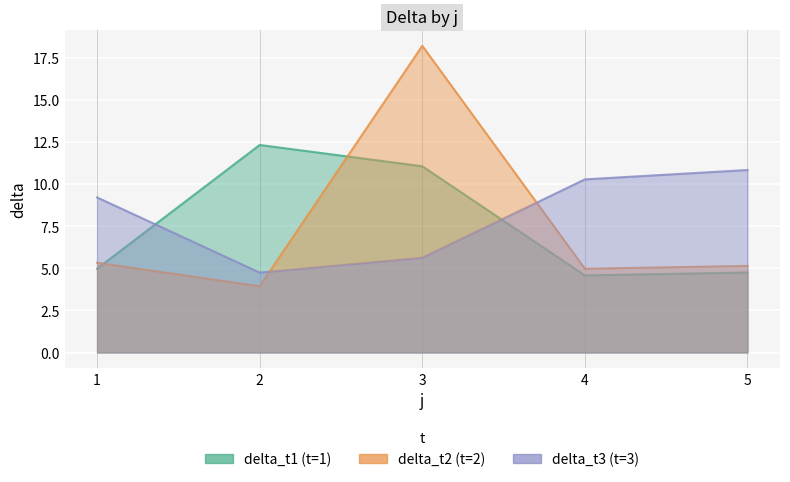

Rank the categories by delta_t3 value from highest to lowest.

5, 4, 1, 3, 2